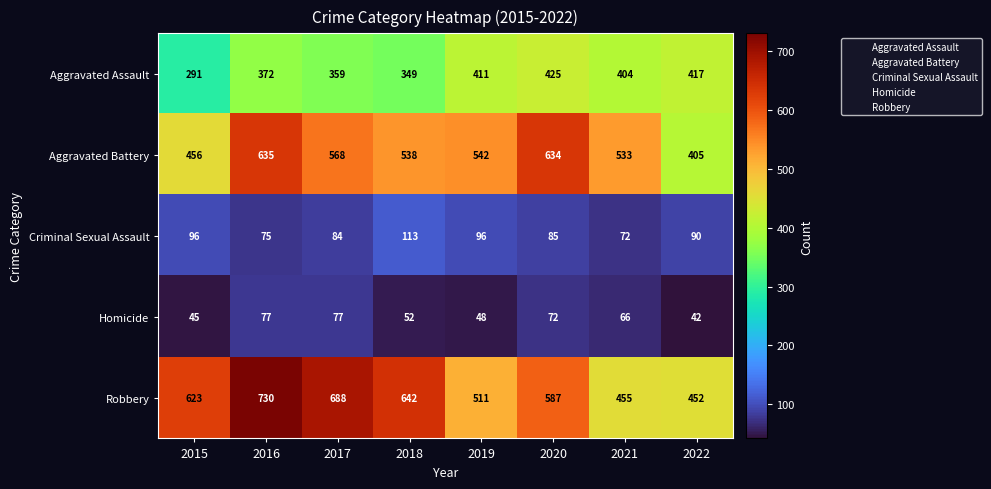

Rank the series at 2018 from highest to lowest value.

Robbery, Aggravated Battery, Aggravated Assault, Criminal Sexual Assault, Homicide